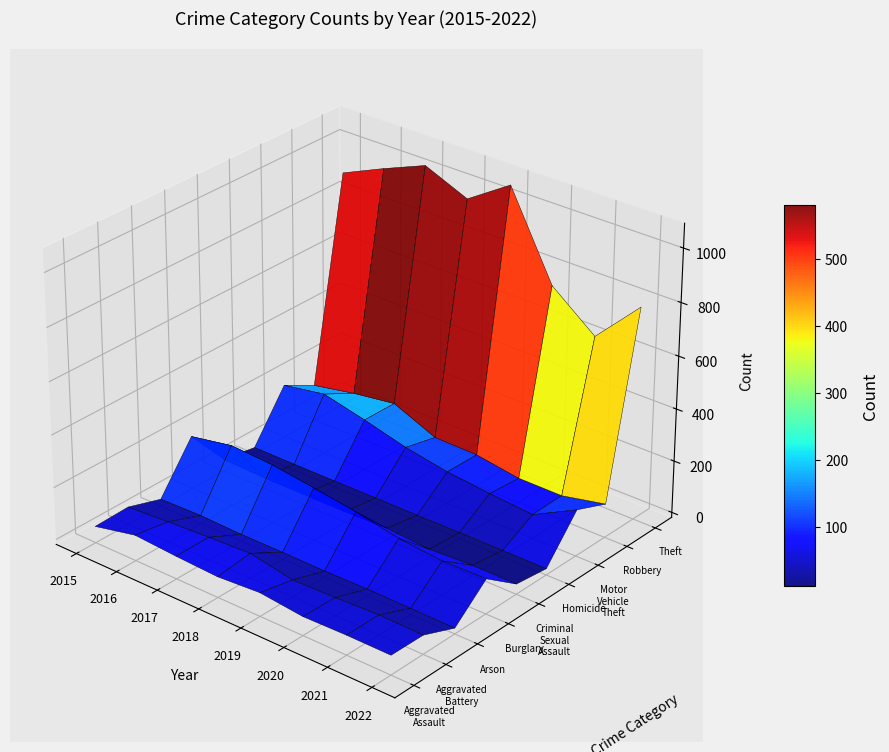

Is it true that Aggravated Assault equals 44 at 2015?

True